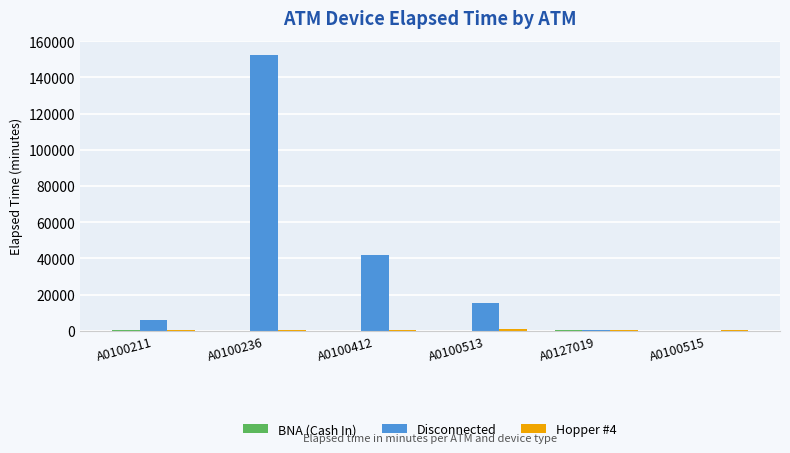

Which label corresponds to the largest value in the chart?

A0100236